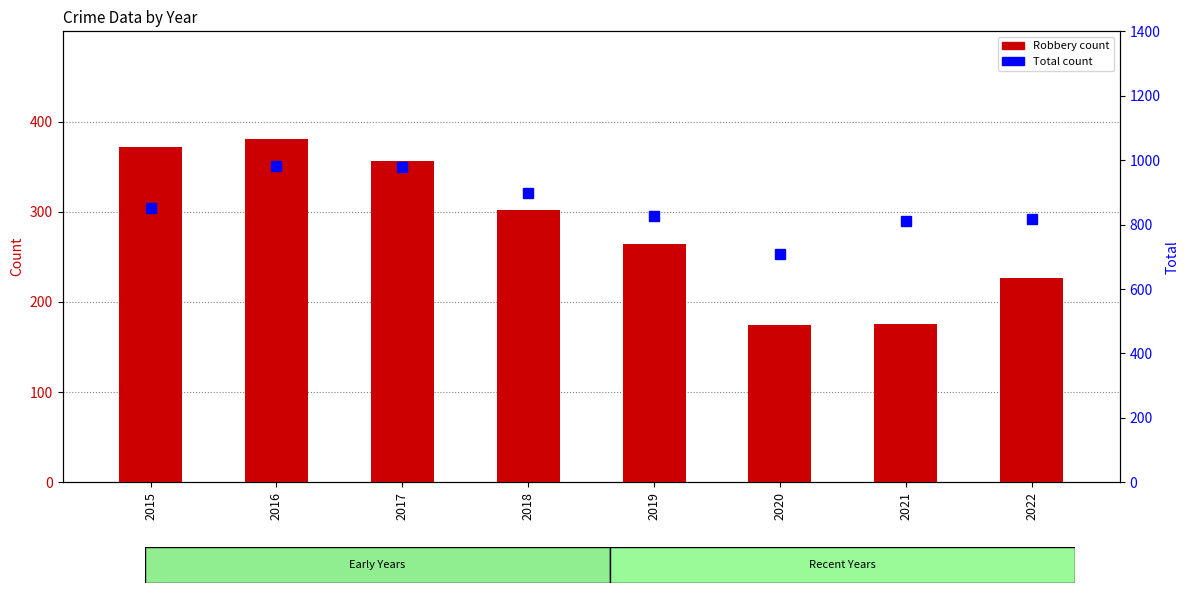

The value of Robbery at 2022 is 365. True or false?

False